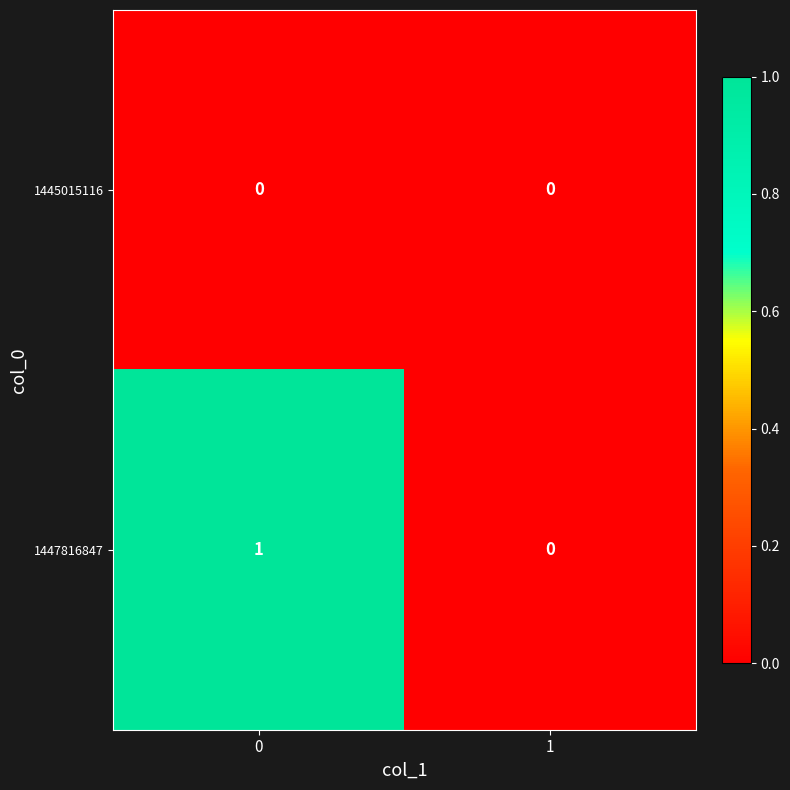

Reading left to right, list all the values displayed in this chart.

1445015116: 0	0
1447816847: 1	0